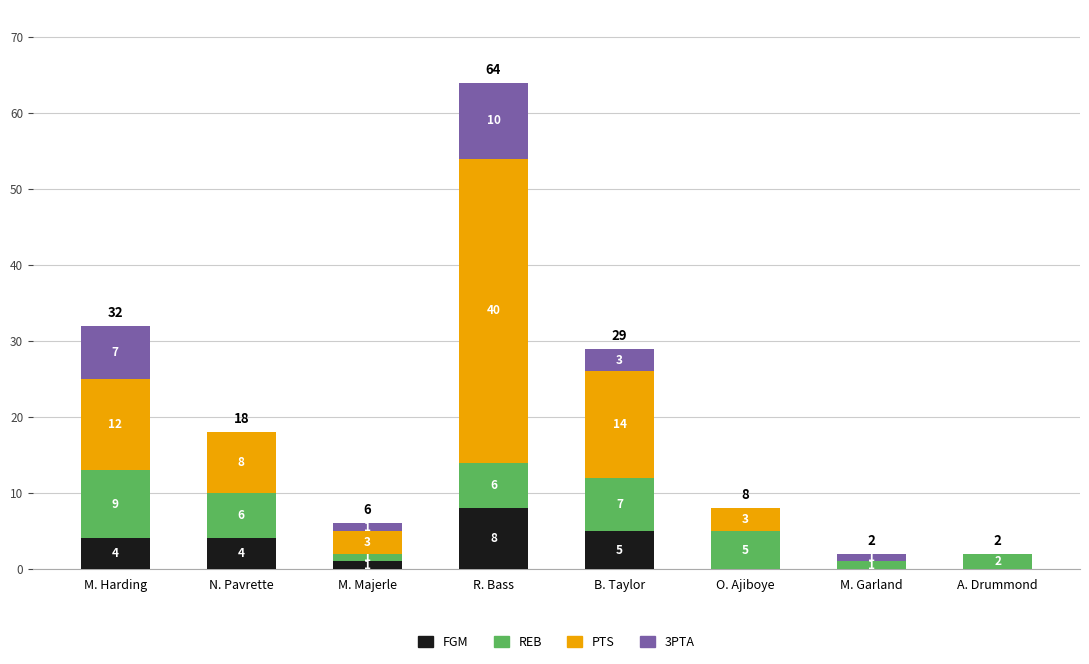

What is the total value across all series at N. Pavrette?

18